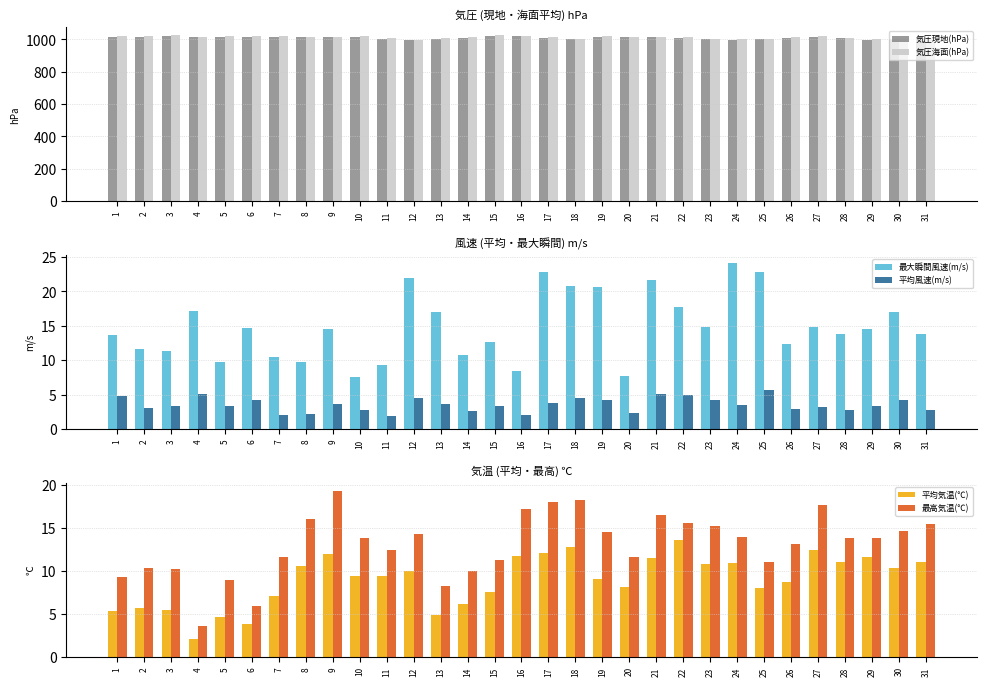

The 気圧海面(hPa) series shows 408.0 at 31. True or false?

False